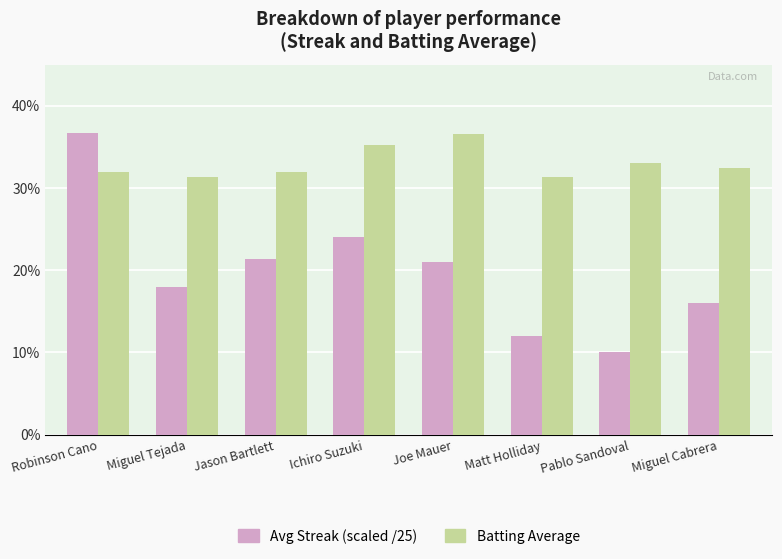

Reading left to right, what are all the values shown in this chart?

Avg Streak (scaled /25): 0.4	0.2	0.2	0.2	0.2	0.1	0.1	0.2
Batting Average: 0.3	0.3	0.3	0.4	0.4	0.3	0.3	0.3